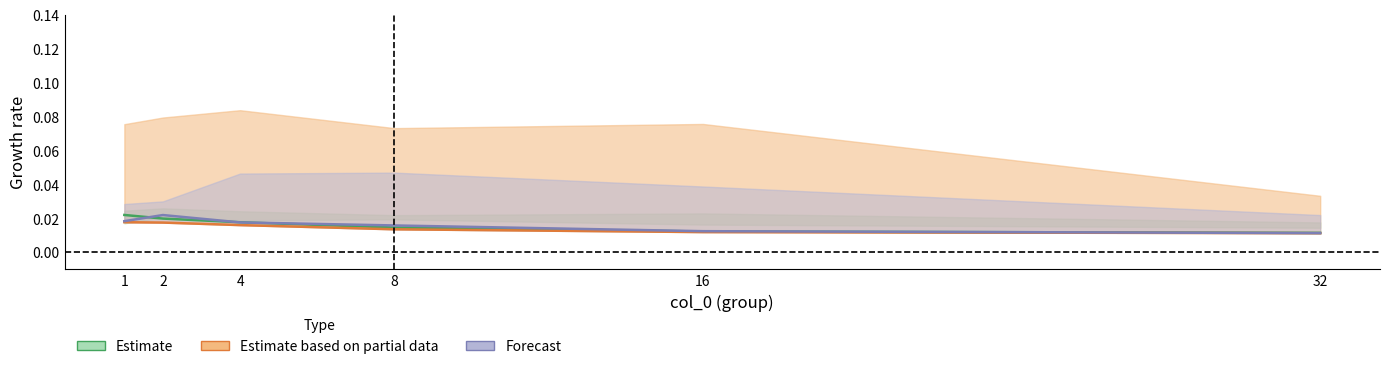

How many times do col_5 and col_2 cross each other?

4